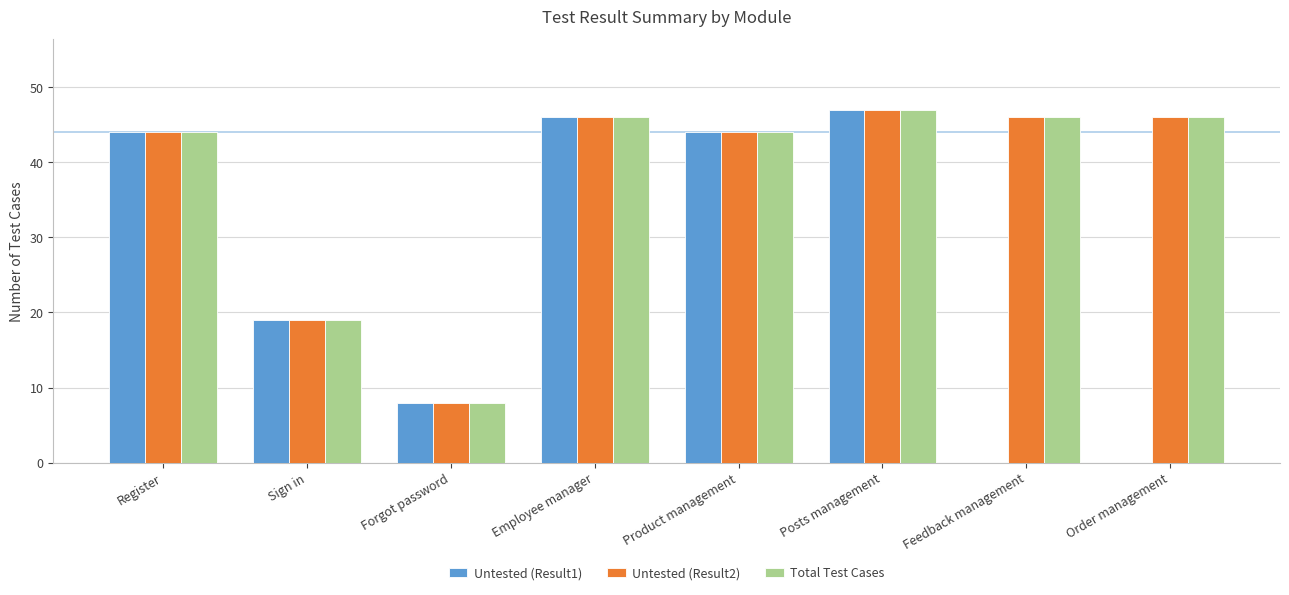

What is the sum of all Untested (Result1) values?

208